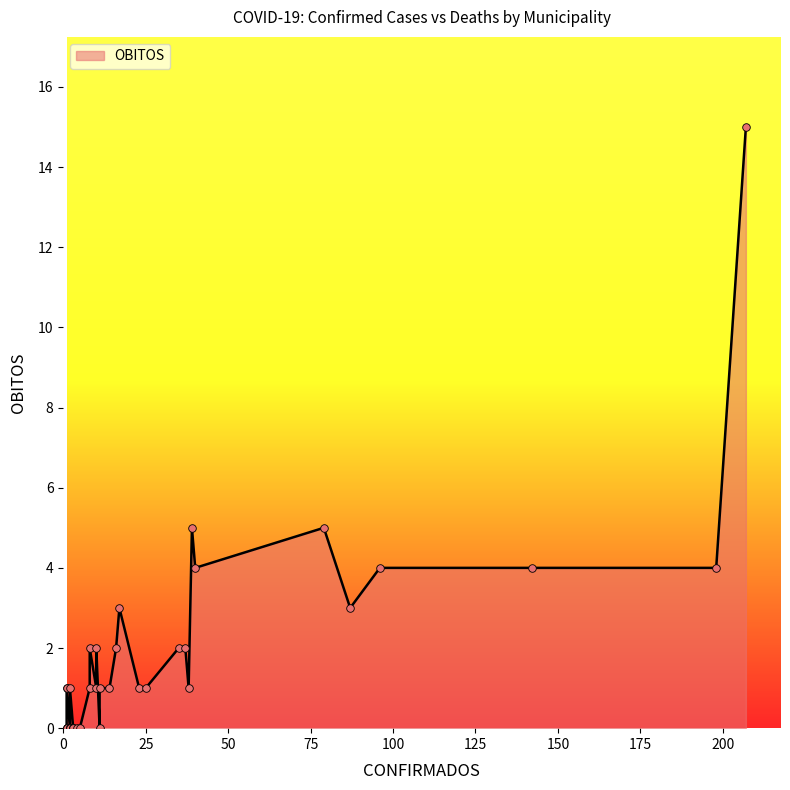

Which has a higher value, 40 or 2?

40